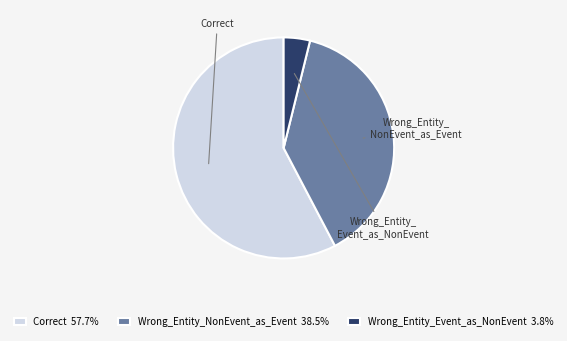

Is the sum of Wrong_Entity_NonEvent_as_Event and Wrong_Entity_Event_as_NonEvent greater than half?

No